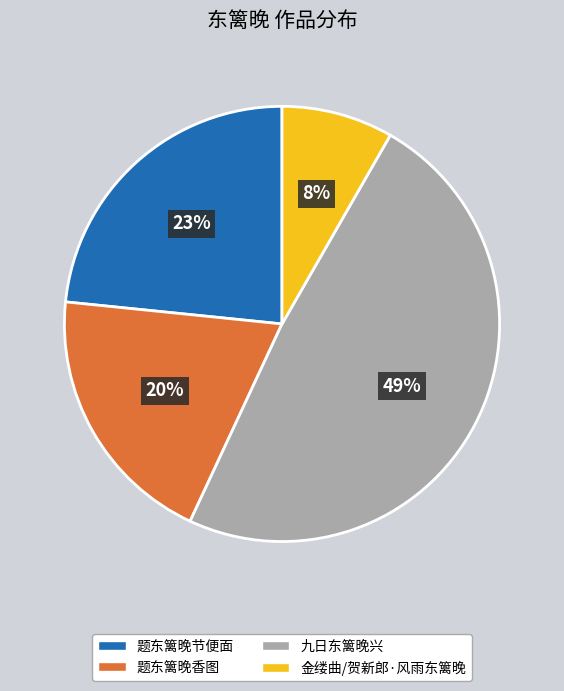

Combined, do 九日东篱晚兴 and 题东篱晚节便面 account for over 50%?

Yes